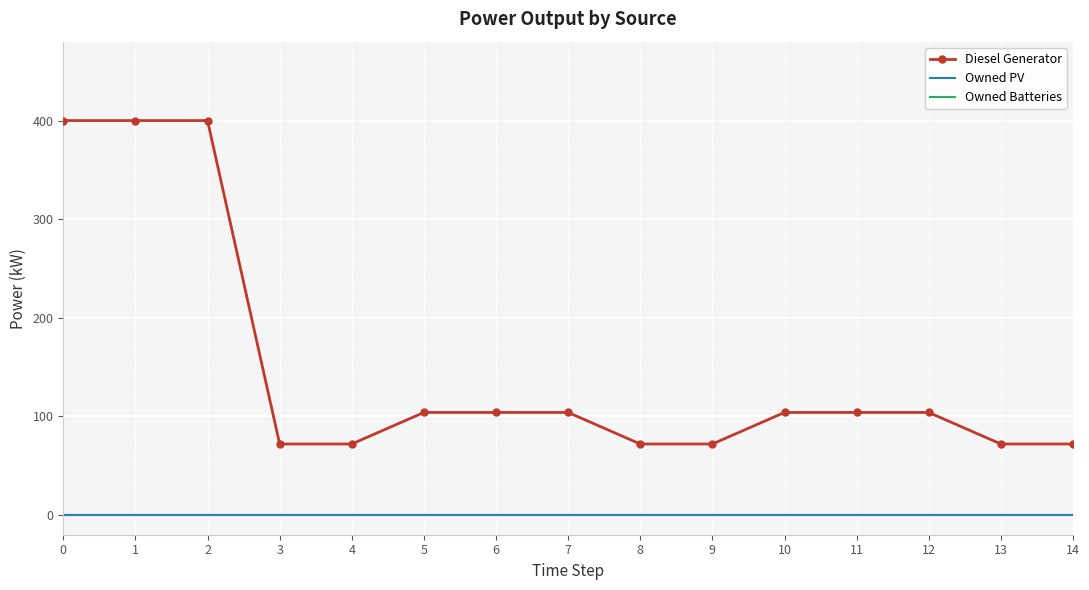

Reading left to right, extract all data points from this chart.

Diesel Generator: 400	400	400	72	72	104	104	104	72	72	104	104	104	72	72
Owned PV: 0	0	0	0	0	0	0	0	0	0	0	0	0	0	0
Owned Batteries: 0	0	0	0	0	0	0	0	0	0	0	0	0	0	0